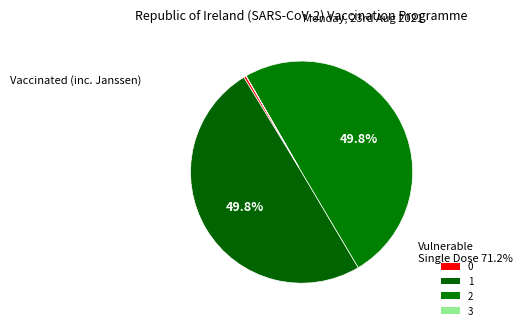

Count the number of slices in the pie.

4